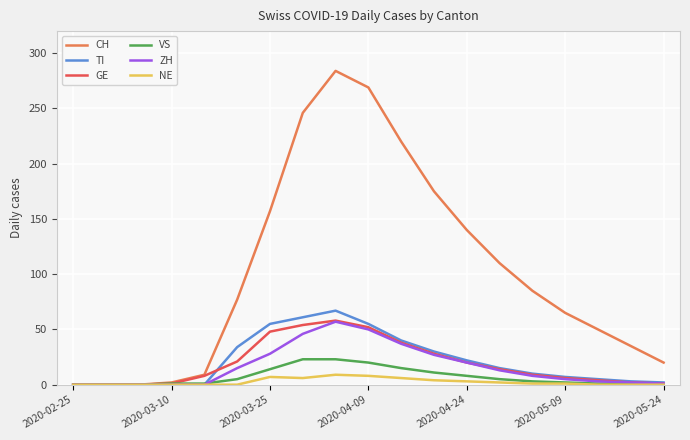

What is the highest value of the CH series?

284